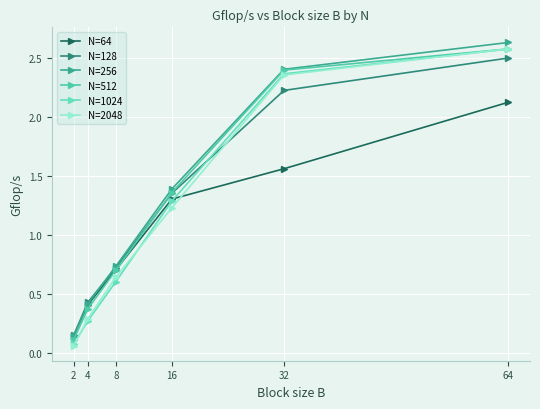

What is the difference between the highest and lowest values at 64?

0.5